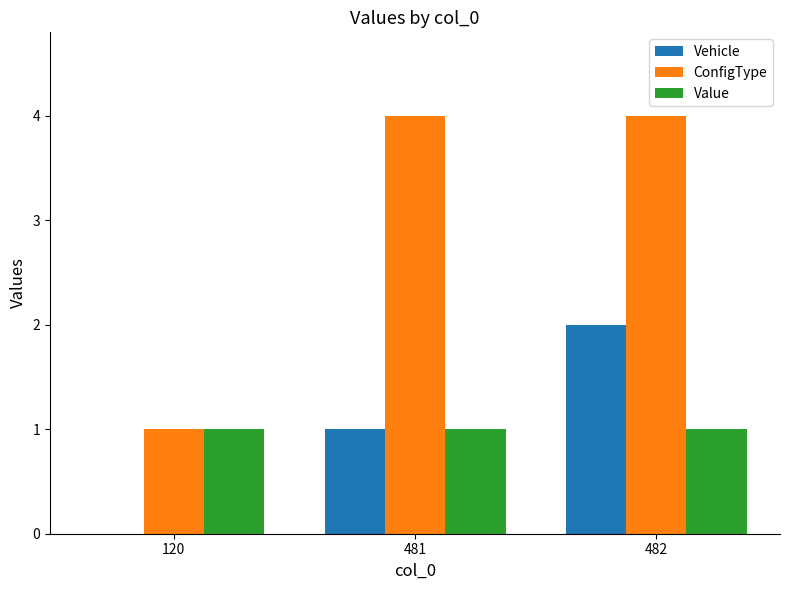

Is the value of ConfigType at 481 greater than the value of Value at 482?

Yes